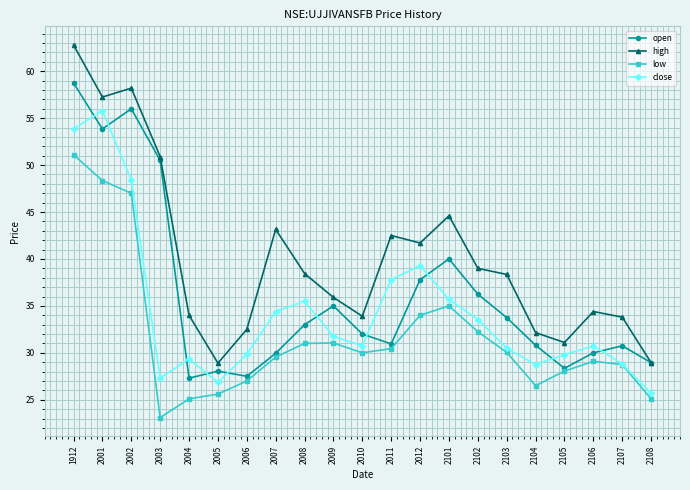

Which series has the largest range (max minus min)?

high